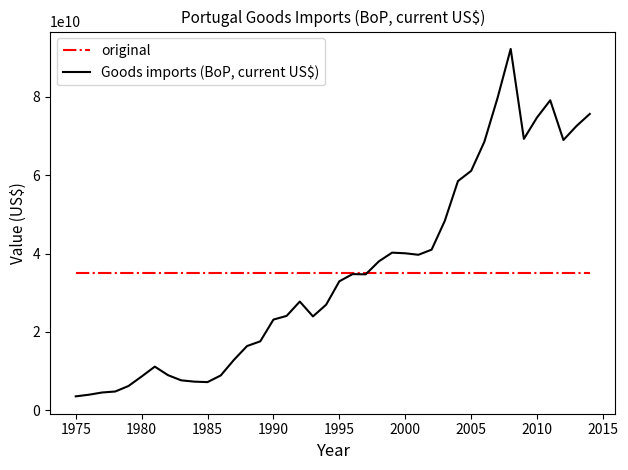

List the series in order of their peak value, highest first.

Goods imports (BoP, current US$), original